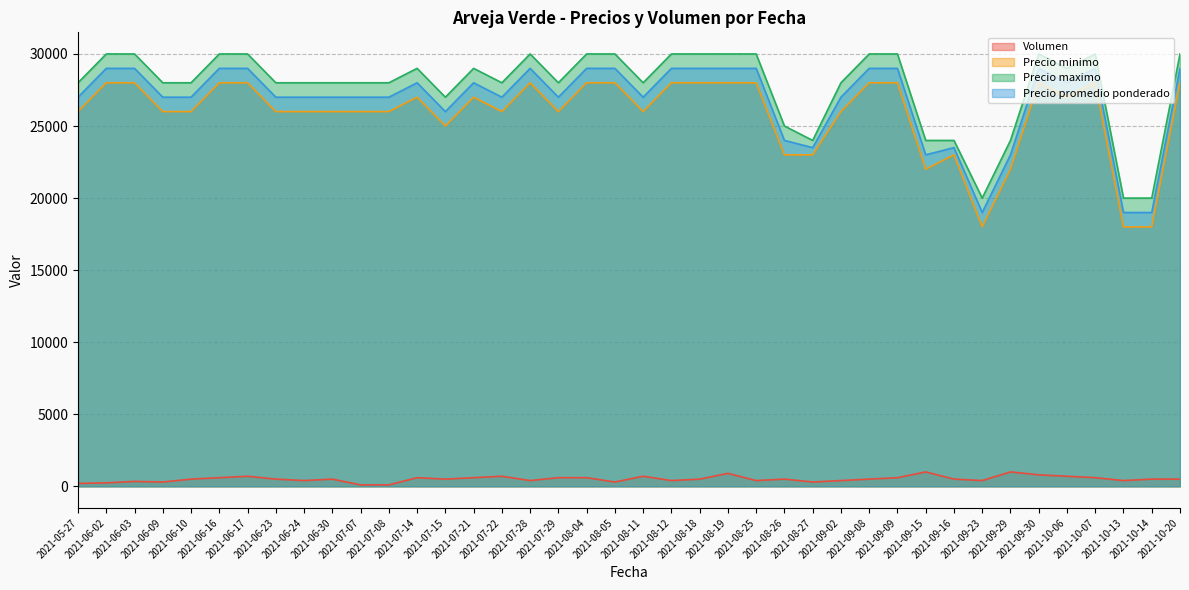

True or false: Precio promedio ponderado and Volumen cross at least once.

False